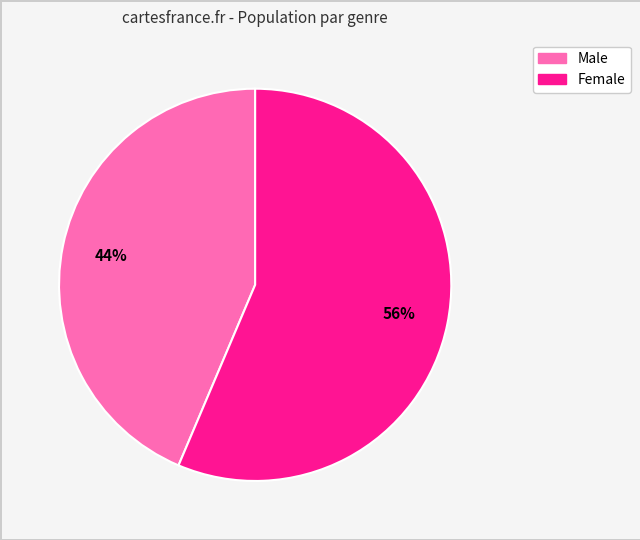

Is there any slice that represents more than half of the pie?

Yes